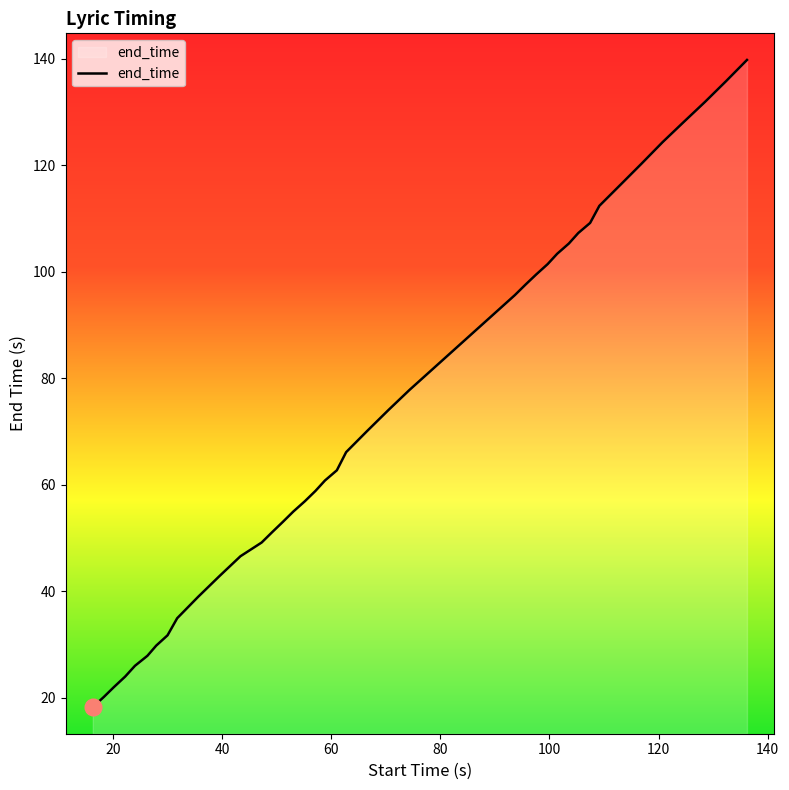

What is the minimum value shown in the chart?

18.2